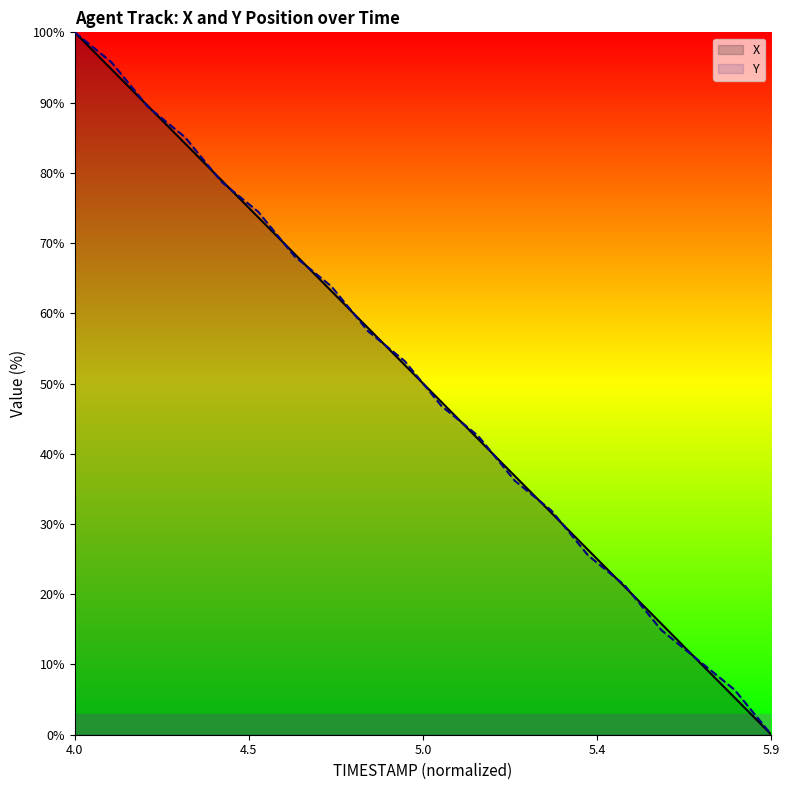

What is the difference between the second highest and minimum values in the Y series?

95.7